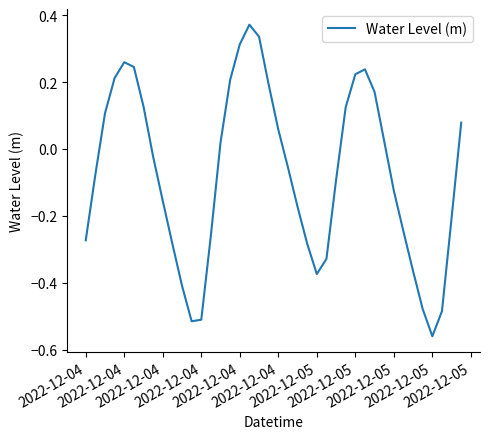

At which category does the data reach its first local peak?

2022-12-04